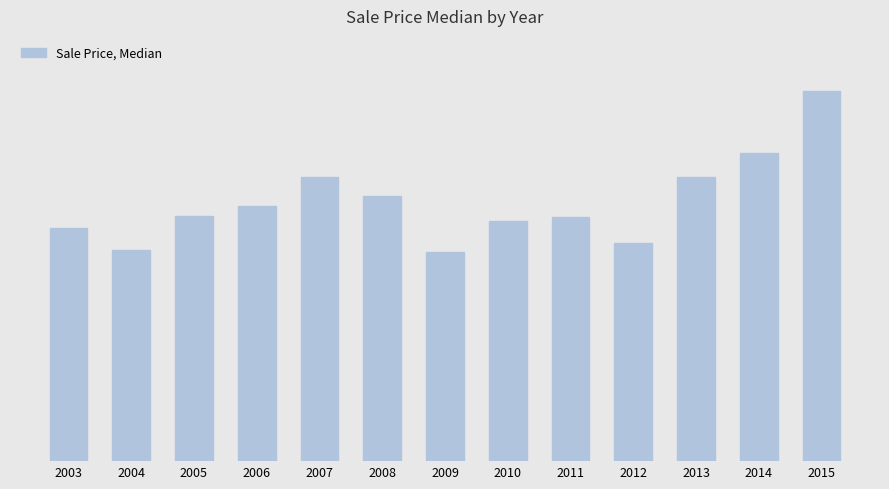

What is the difference between the values at 2014 and 2008?

320000